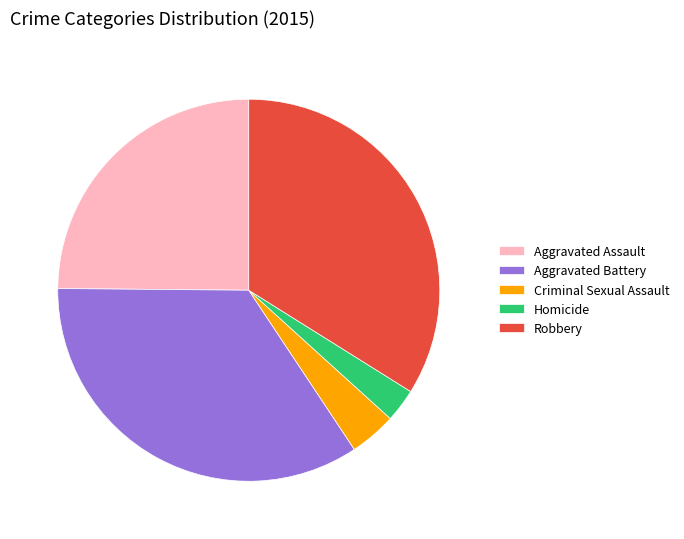

Does Aggravated Battery represent more than half of the total?

No